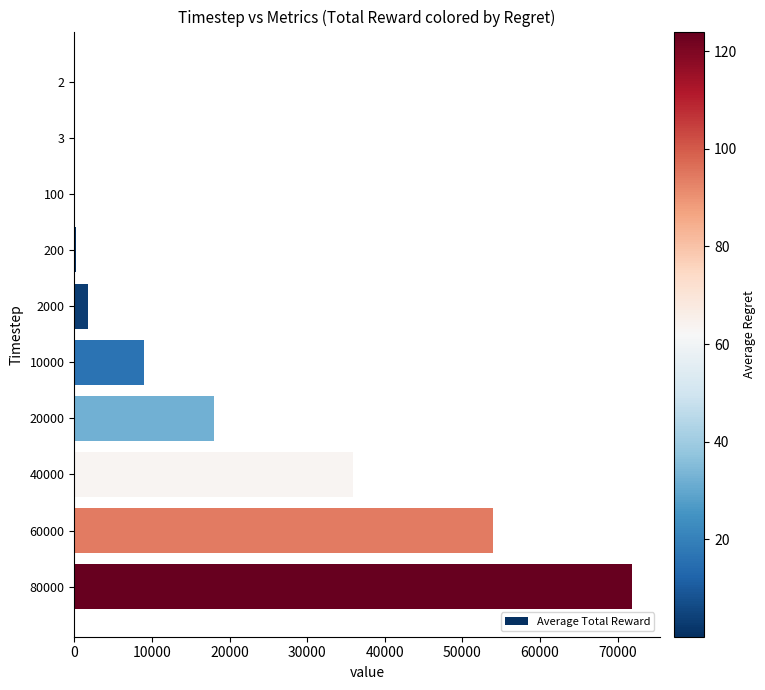

Is it true that the value at 60000 is 53902.7?

True